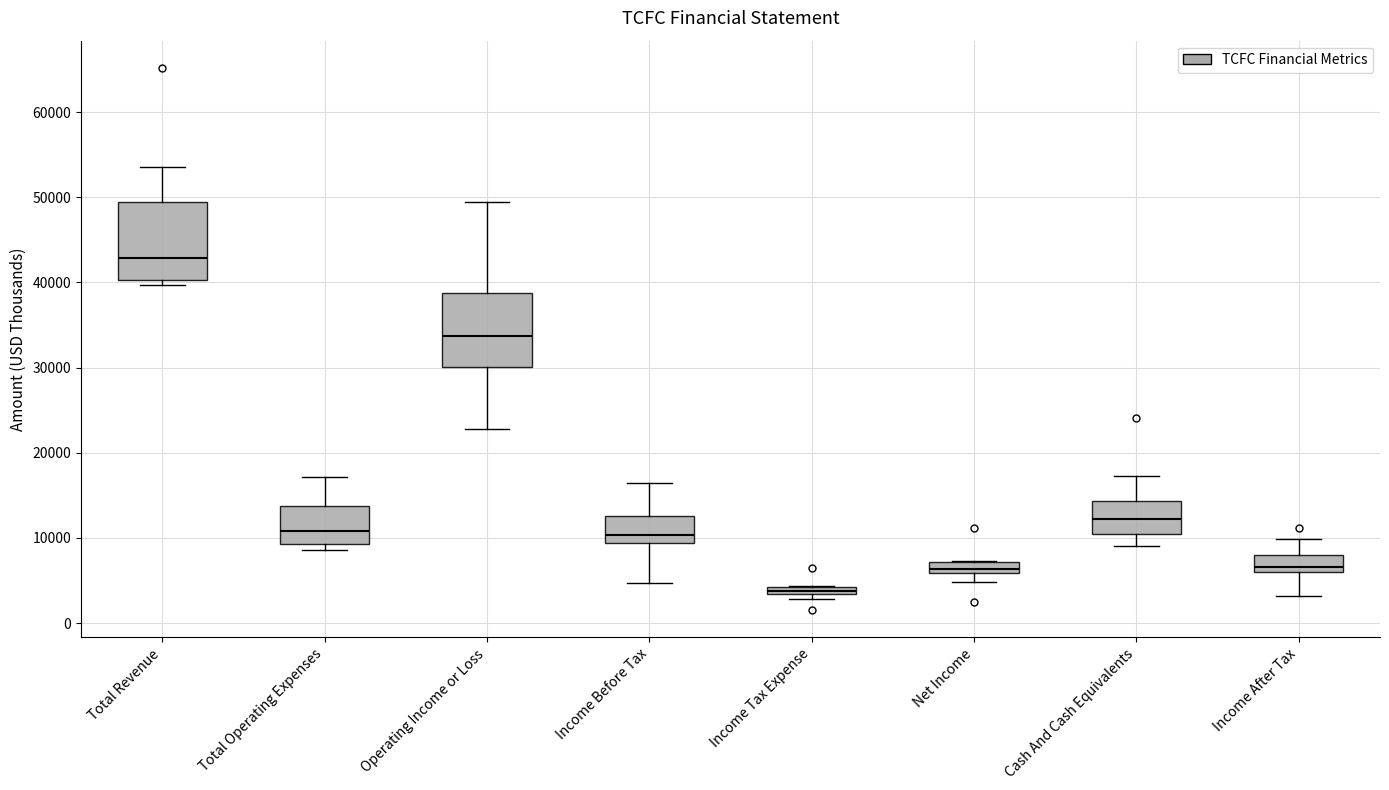

Which box has the lowest median line?

Income Tax Expense